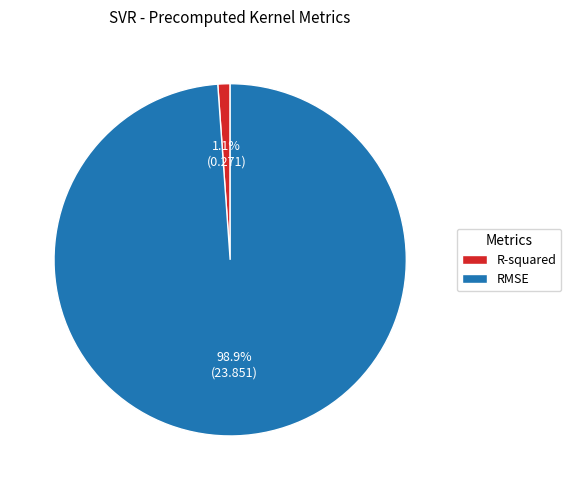

The RMSE slice represents 90% of the pie. True or false?

False